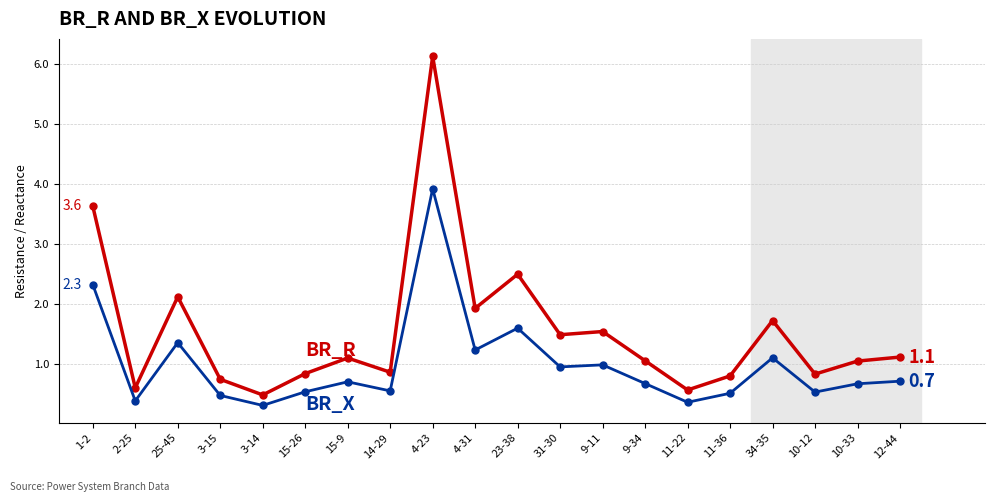

What is the minimum value shown in the chart?

0.3